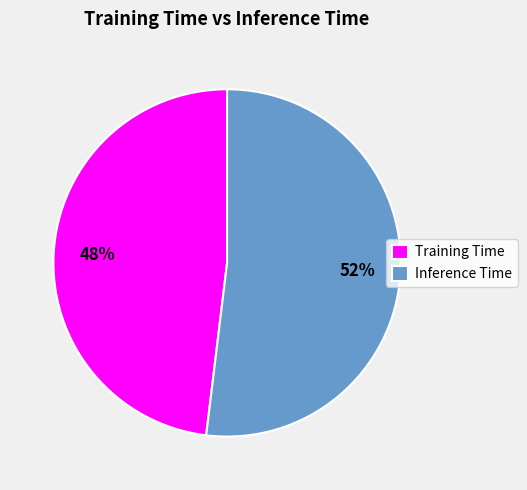

How many slices are in this pie chart?

2